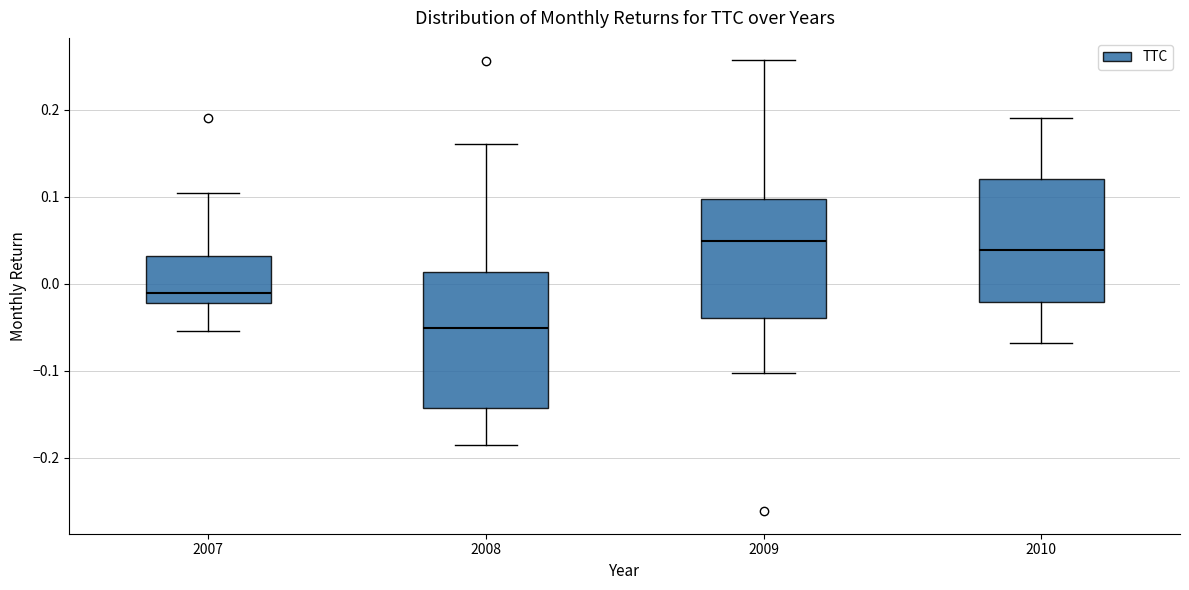

Reading left to right, read every box against the y-axis: the position of its median line, the range the box covers, and the ends of its whiskers. The values are not printed on the chart, so give them approximately, as read against the axis.

2007: median -0.01, box -0.02 to 0.03, whiskers -0.05 to 0.10
2008: median -0.05, box -0.14 to 0.01, whiskers -0.19 to 0.16
2009: median 0.05, box -0.04 to 0.10, whiskers -0.10 to 0.26
2010: median 0.04, box -0.02 to 0.12, whiskers -0.07 to 0.19